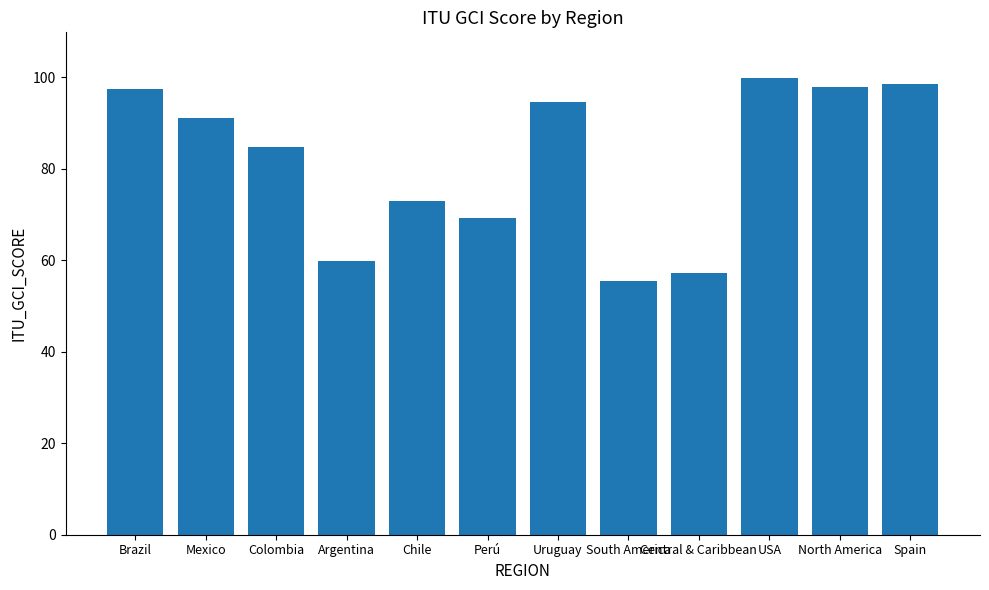

What is the minimum value shown in the chart?

55.5